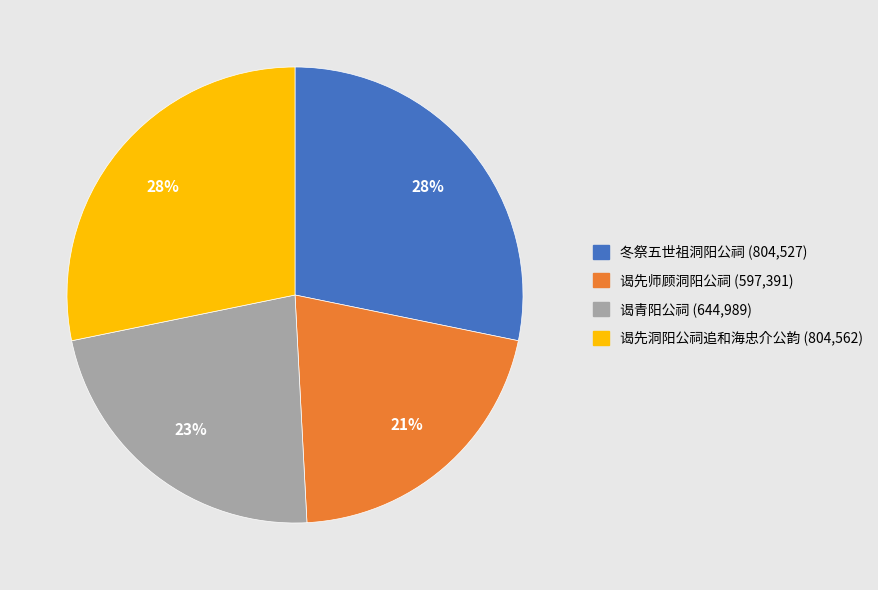

What percentage is the 冬祭五世祖洞阳公祠 slice, to the nearest percent?

28%